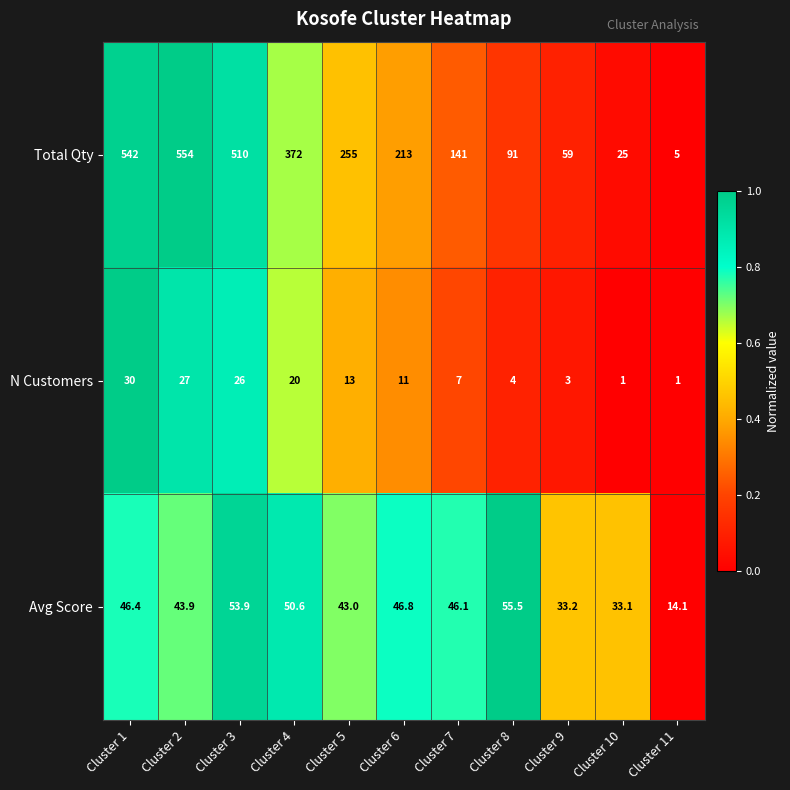

Is the value of N Customers at Cluster 9 greater than the value of Total Qty at Cluster 11?

No